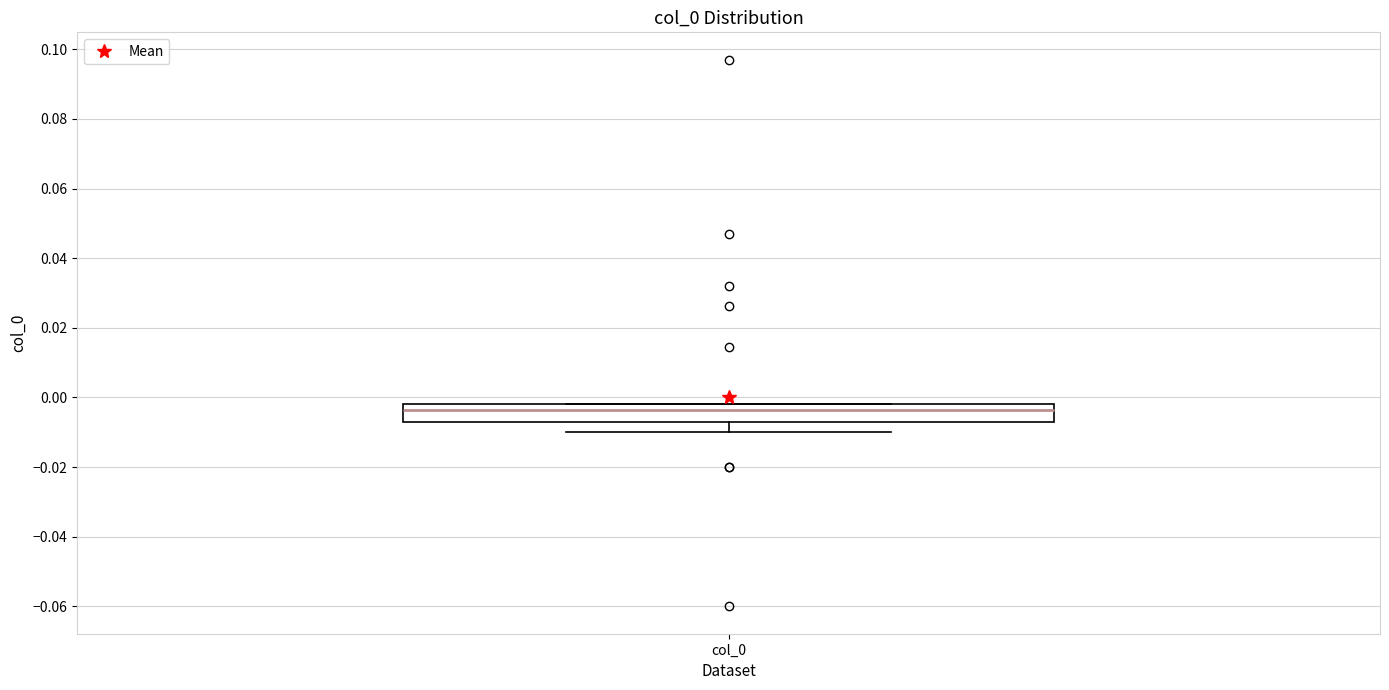

Where is the lower edge of the box for col_0 on the y-axis? The values are not printed on the chart, so give them approximately, as read against the axis.

-0.006